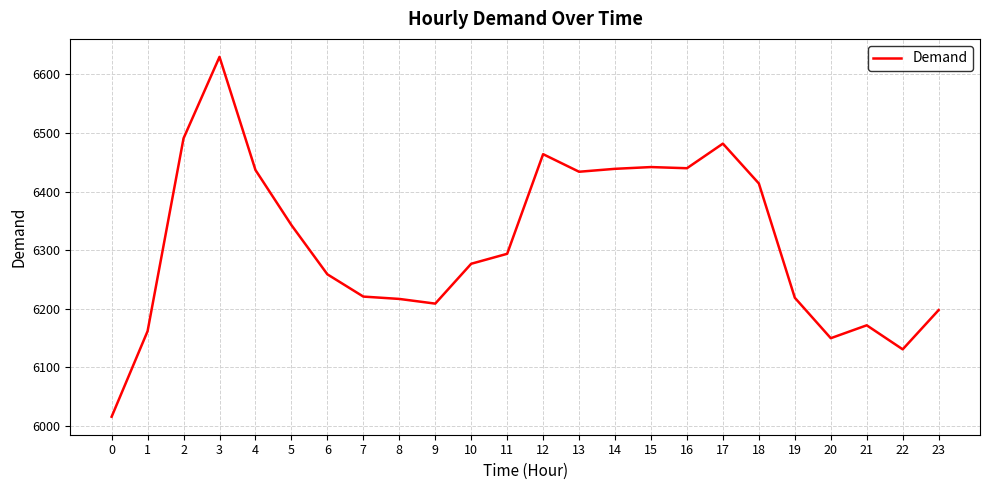

How many values are below 6294?

12